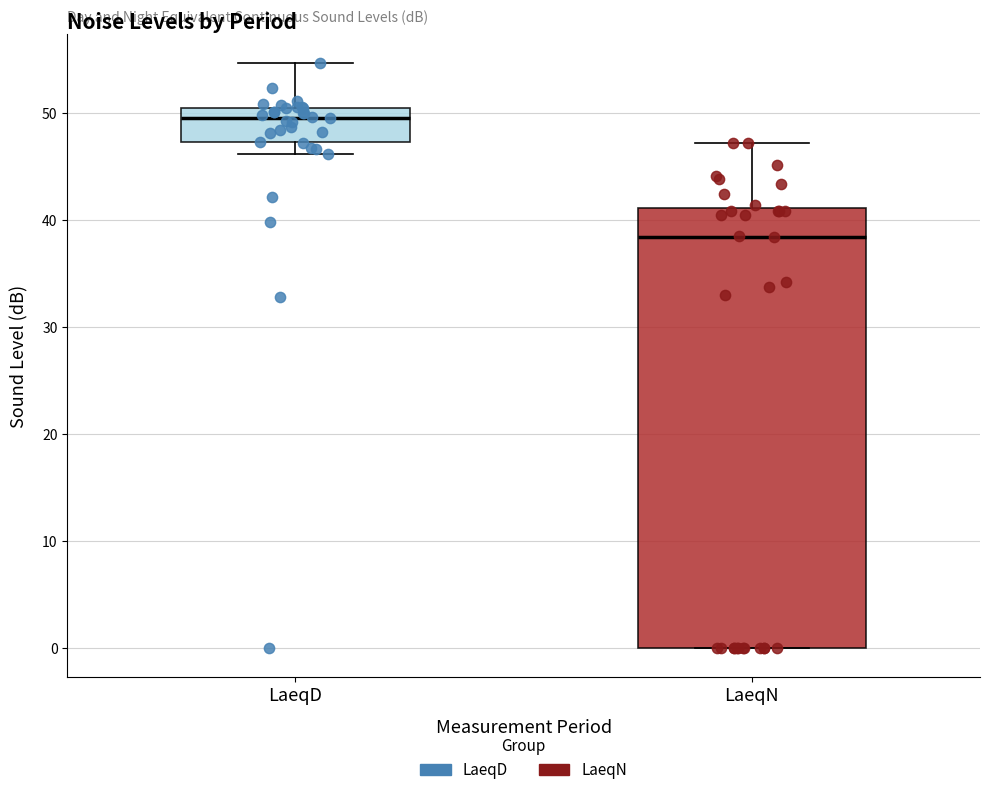

Which box is the tallest, from its lower edge to its upper edge?

LaeqN